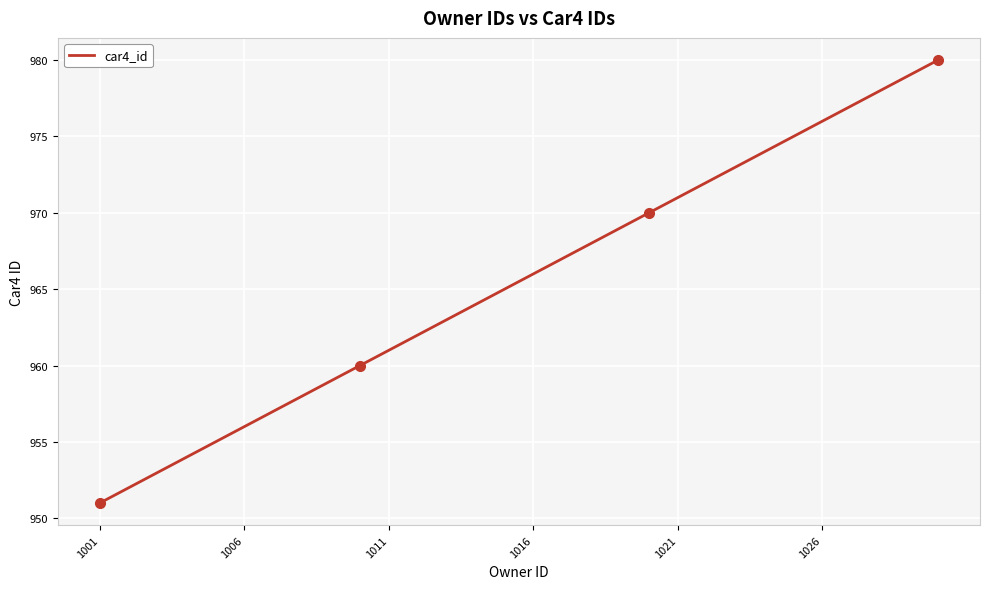

What is the smallest value displayed?

951